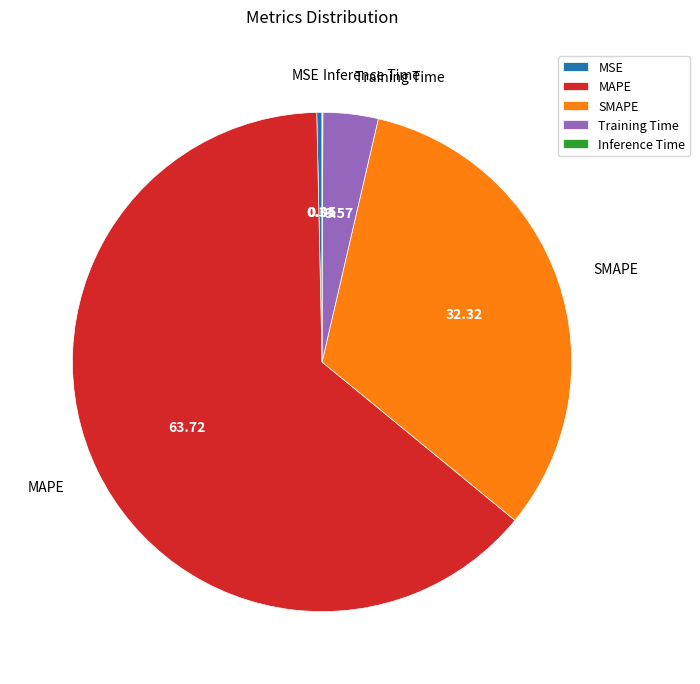

Which slice is the largest?

MAPE